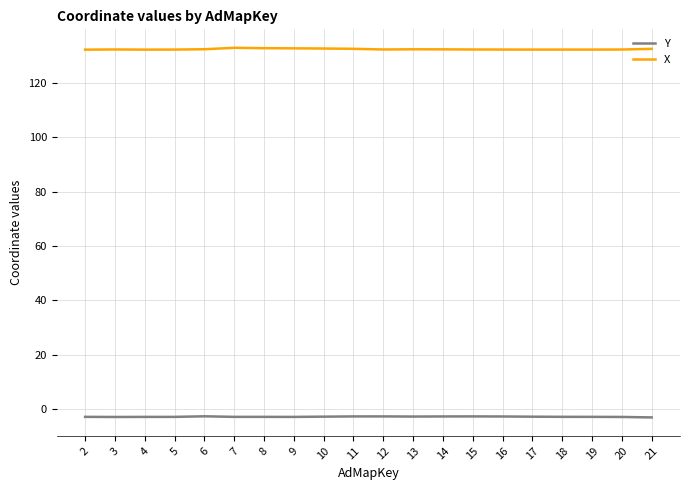

Is the value of Y at 17 greater than the value of X at 8?

No